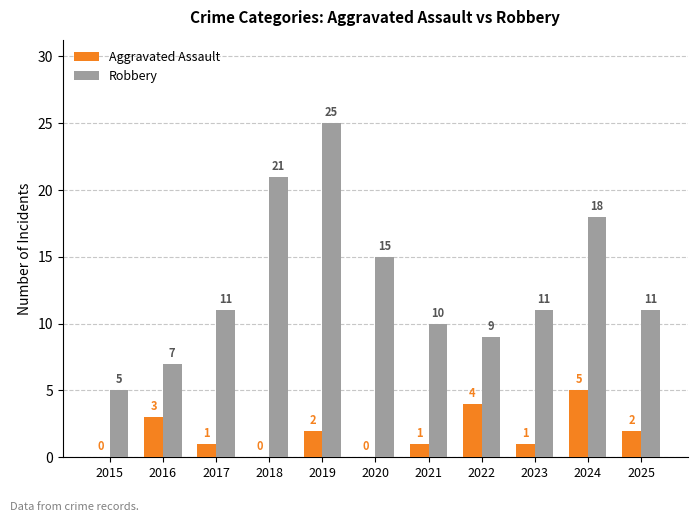

Reading left to right, transcribe all the data shown in this chart.

Aggravated Assault: 2015=0	2016=3	2017=1	2018=0	2019=2	2020=0	2021=1	2022=4	2023=1	2024=5	2025=2
Robbery: 2015=5	2016=7	2017=11	2018=21	2019=25	2020=15	2021=10	2022=9	2023=11	2024=18	2025=11